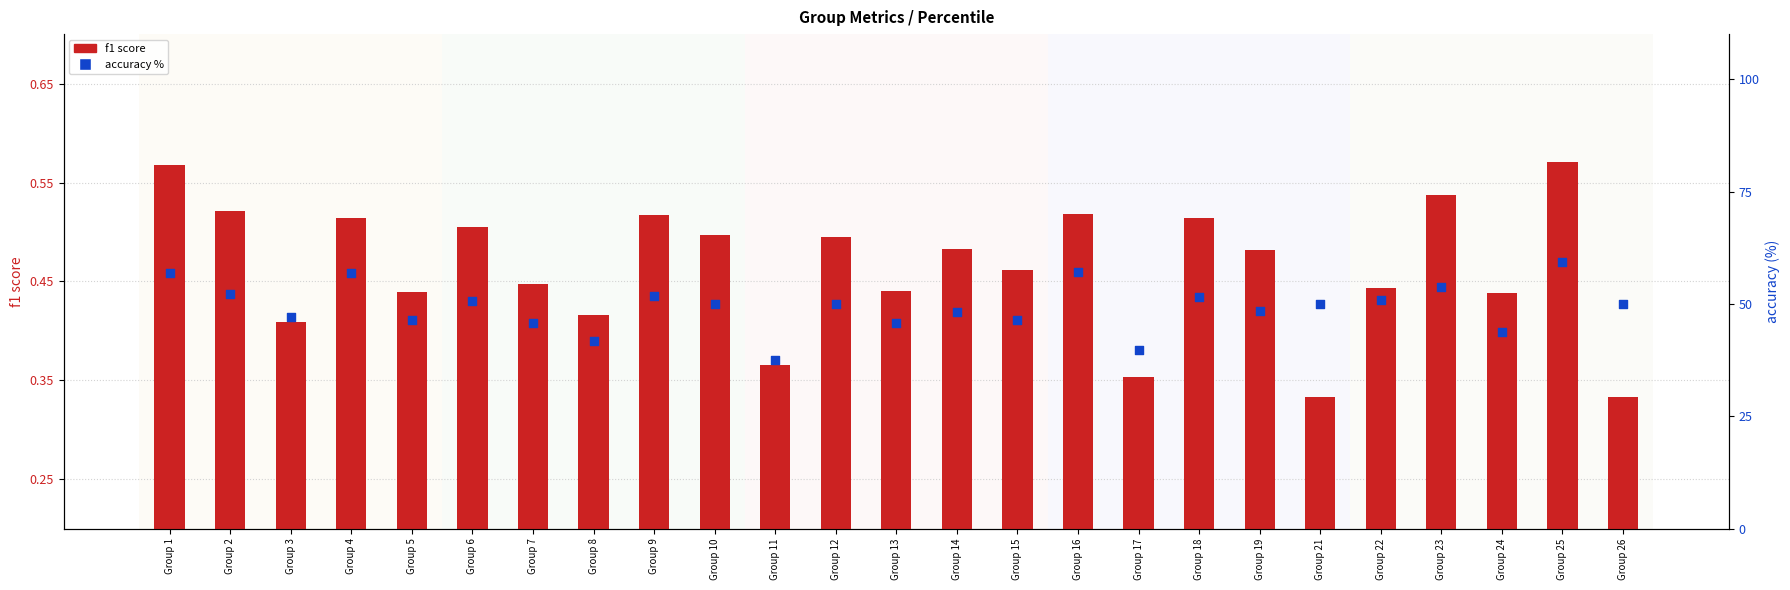

Which series reaches the maximum Y coordinate?

accuracy %